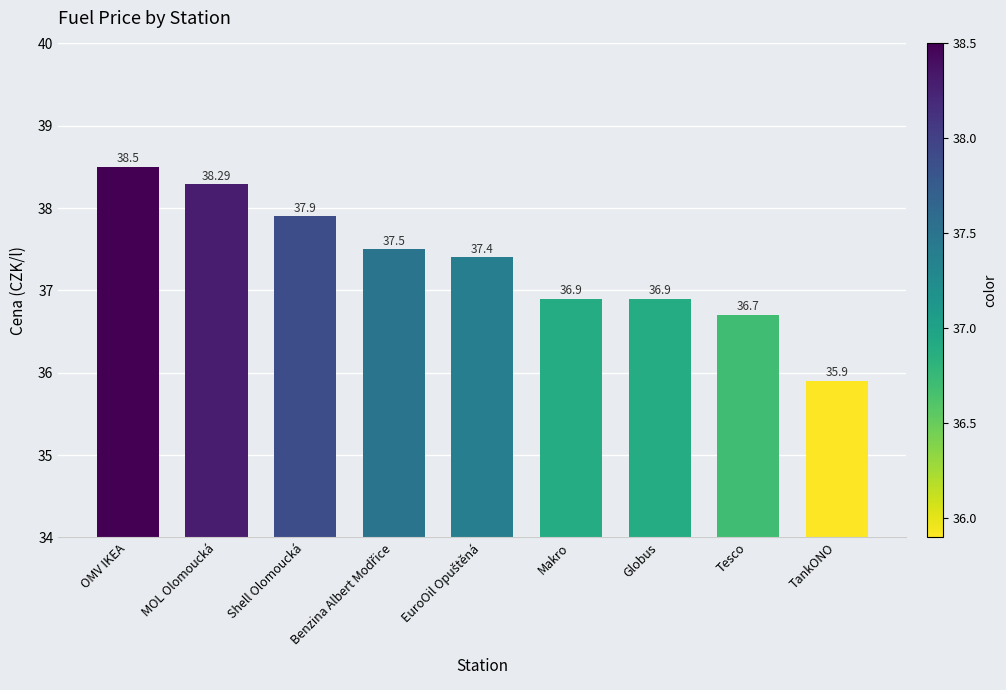

At which category does the chart reach its peak across all series?

OMV IKEA